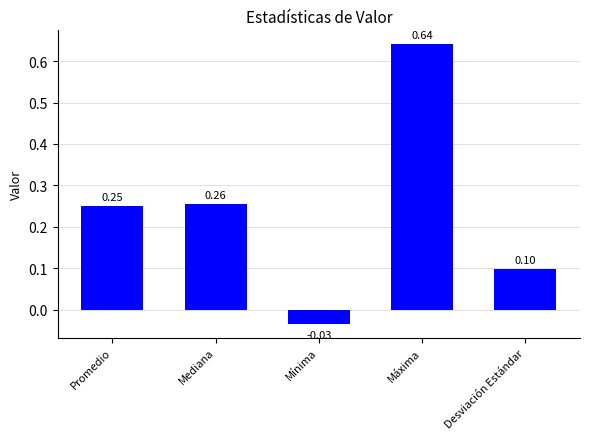

How many bars are there in total?

5